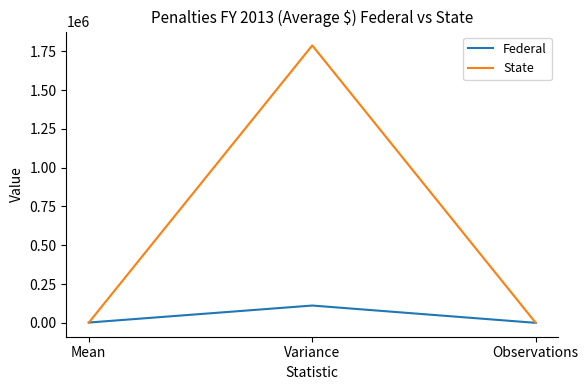

What is the difference between the Federal values at Variance and Observations?

111552.7